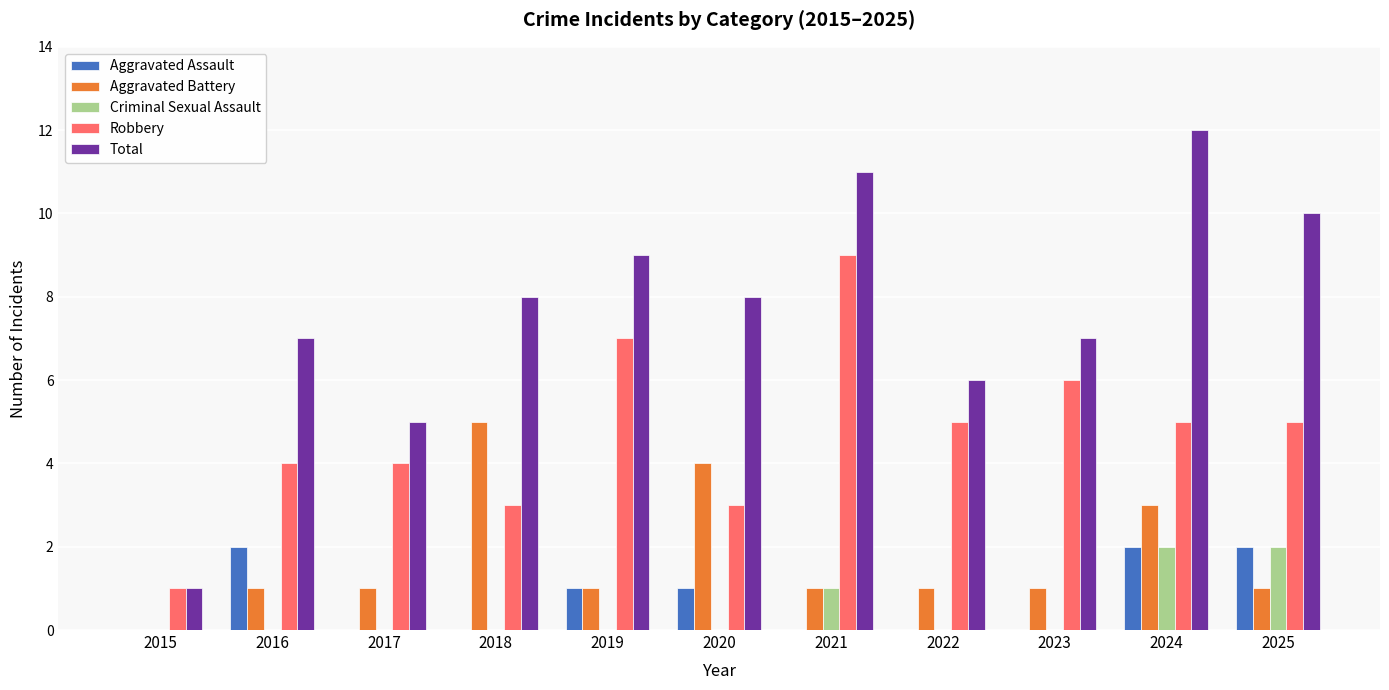

What is the total value across all series at 2022?

12